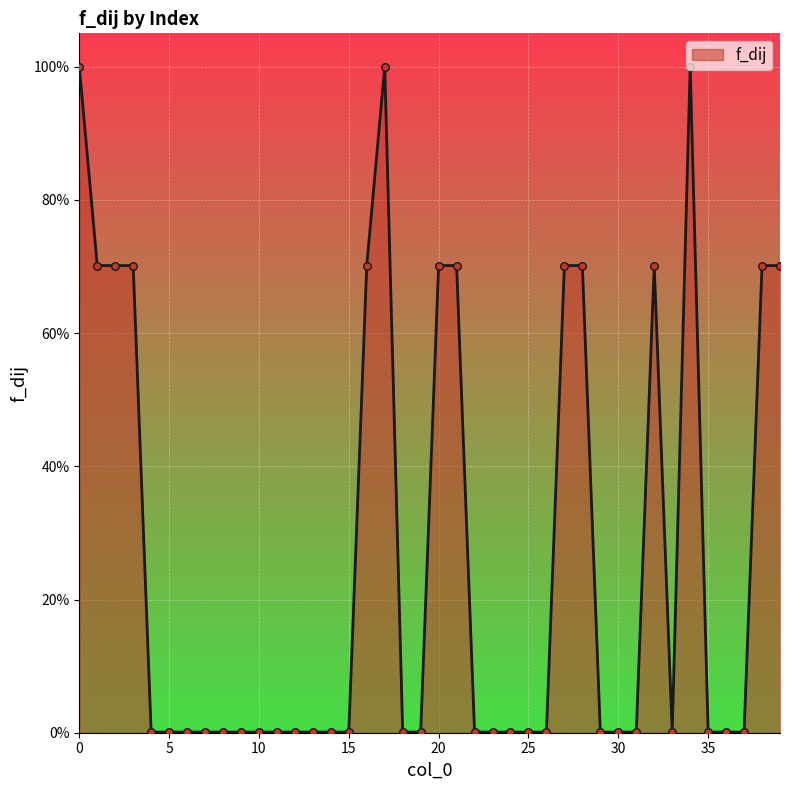

Does the chart have visible grid lines?

Yes